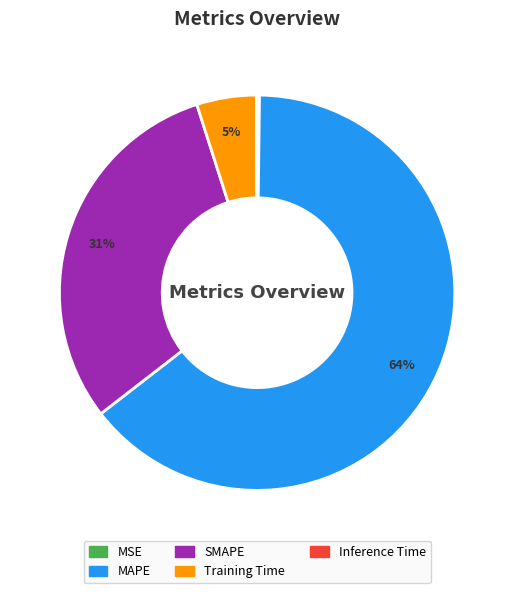

Does SMAPE account for over 50% of the chart?

No